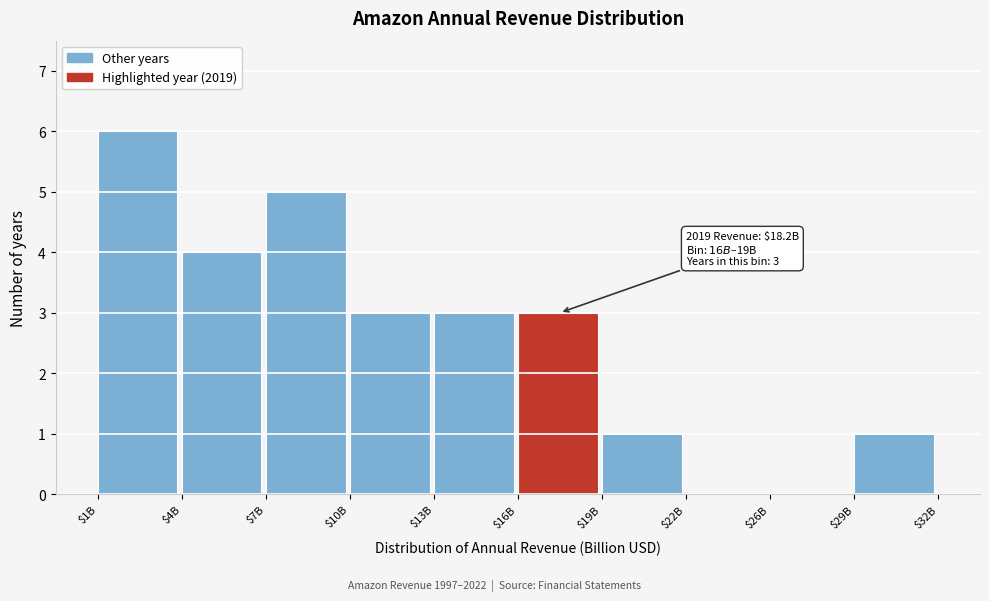

True or false: the data shows 6 at $1B.

True